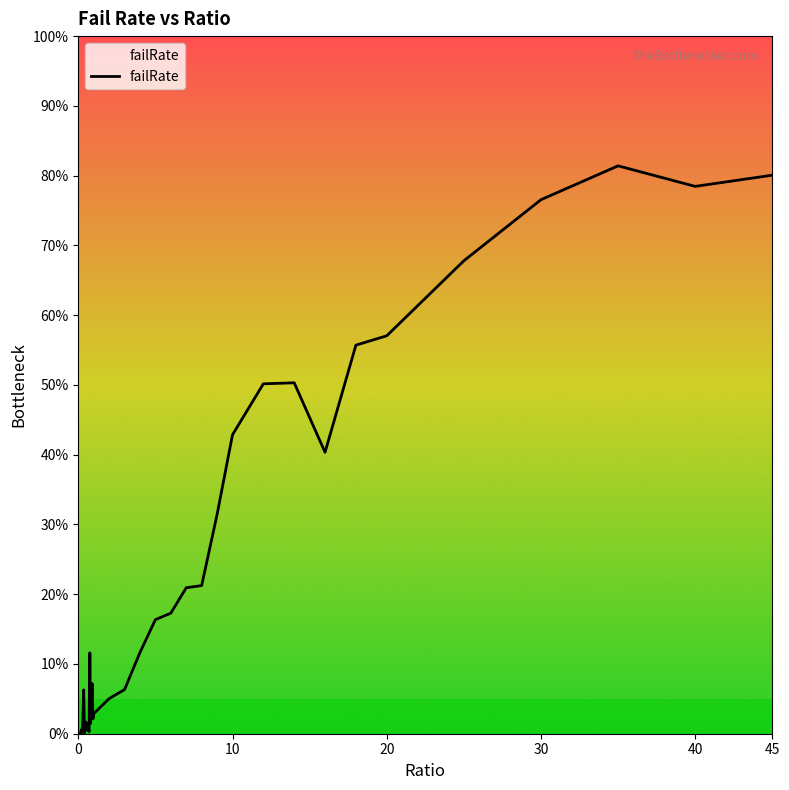

Is this an area chart (filled region under the line)?

Yes